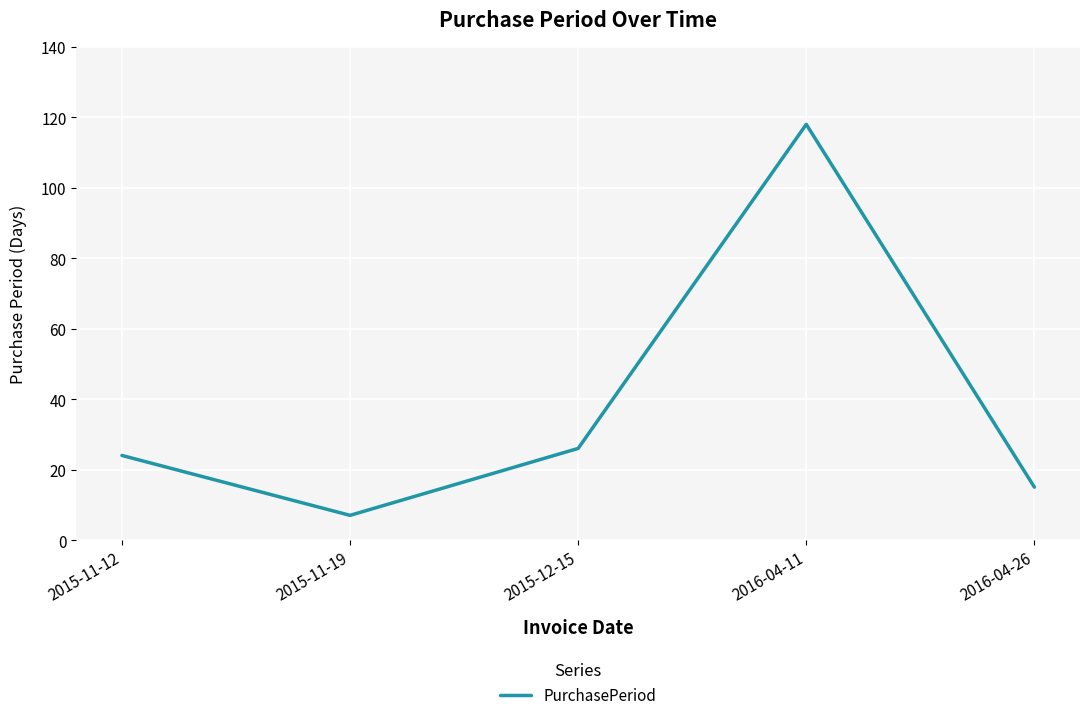

Reading right to left, extract all data points from this chart.

2016-04-26=15	2016-04-11=118	2015-12-15=26	2015-11-19=7	2015-11-12=24